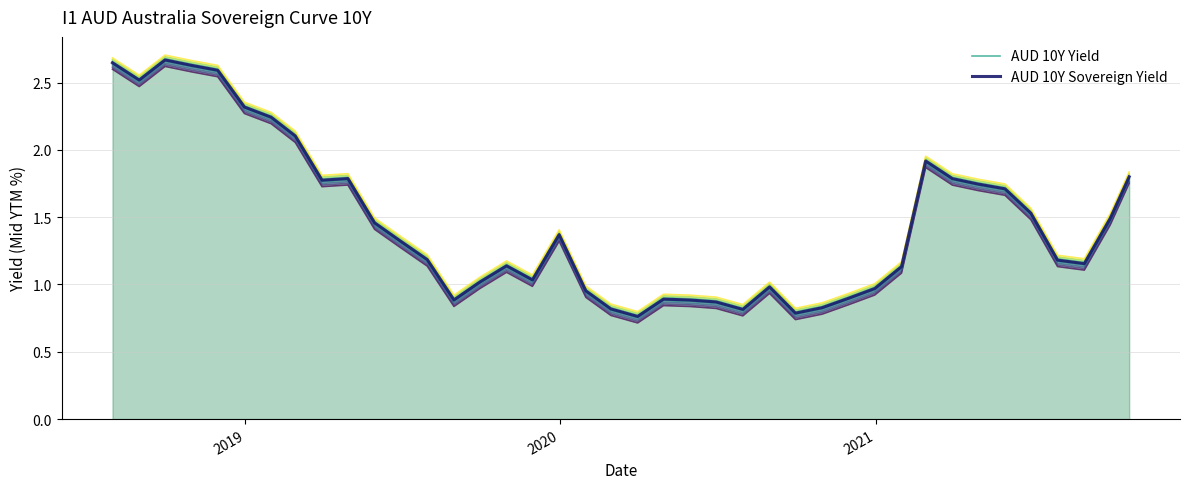

What is the maximum value for AUD 10Y Yield?

2.7